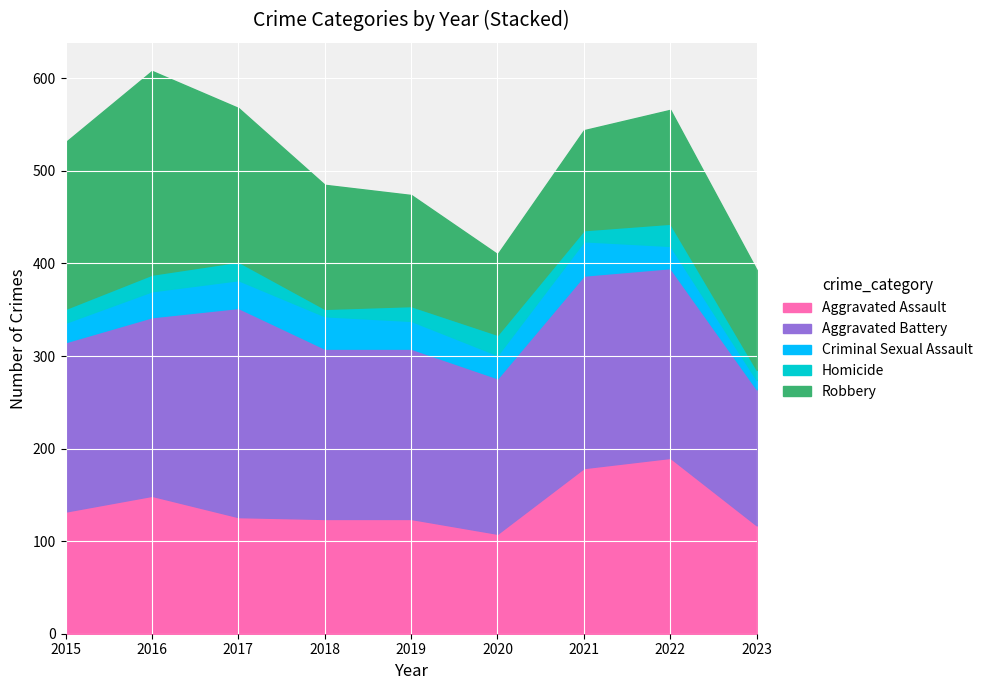

The Criminal Sexual Assault series shows 35 at 2018. True or false?

True